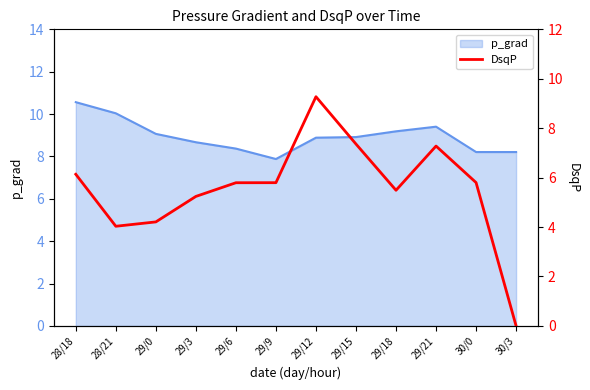

True or false: p_grad has a value of 3.8 at 29/18.

False